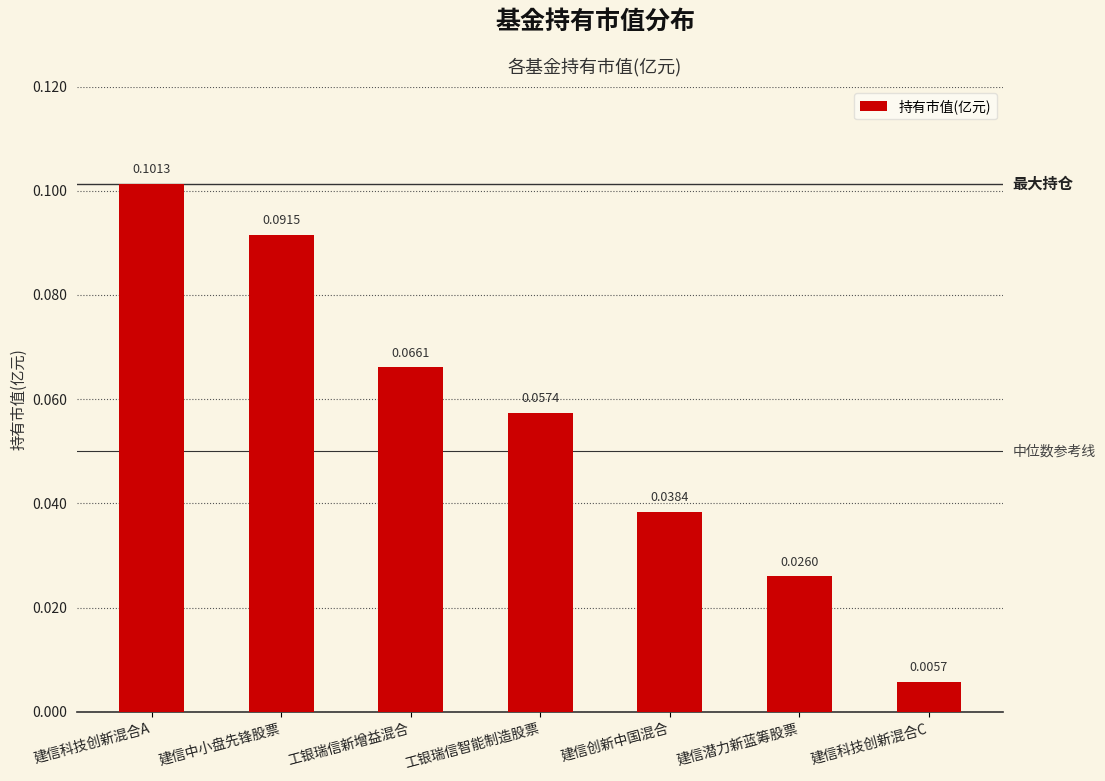

Which has a higher value, 工银瑞信智能制造股票 or 建信科技创新混合A?

建信科技创新混合A